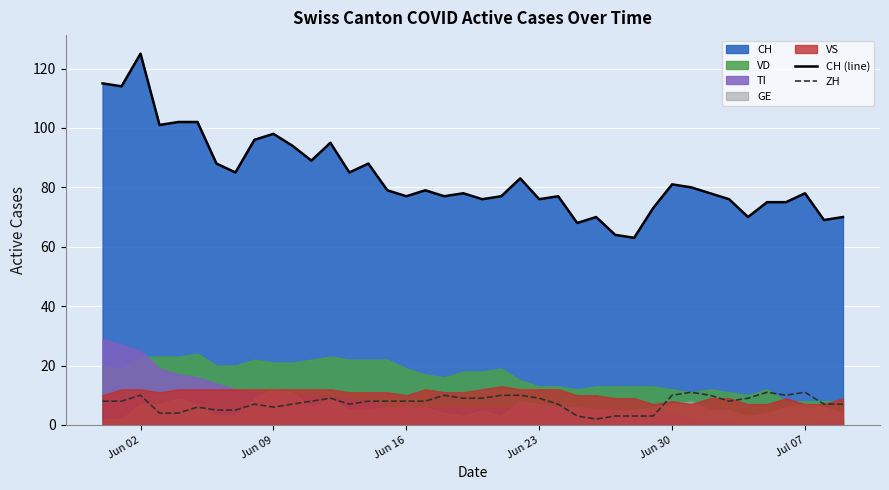

Is the value of ZH at Jun 30 greater than the value of CH (line) at Jun 02?

No